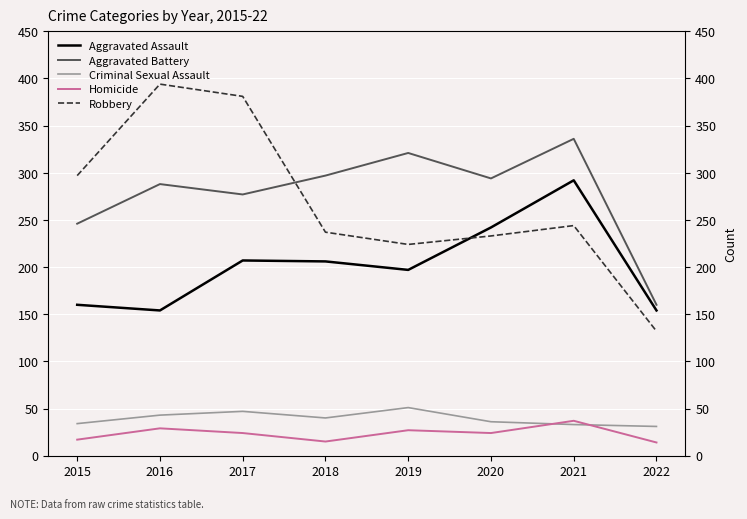

Where is Homicide nearest to the value 25?

2017